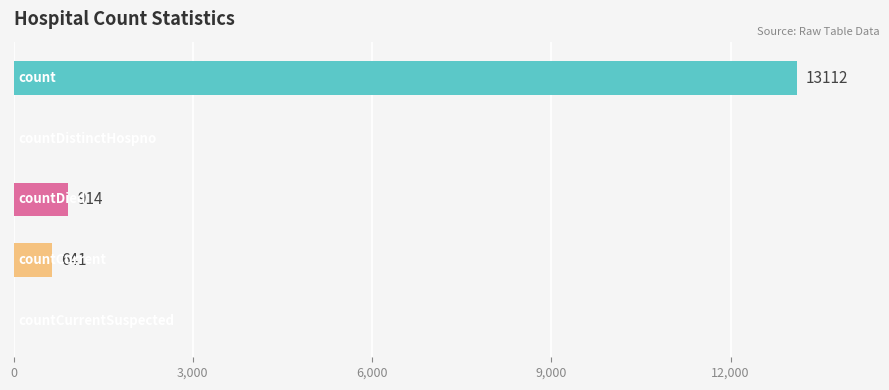

What is the maximum value shown in the chart?

13112